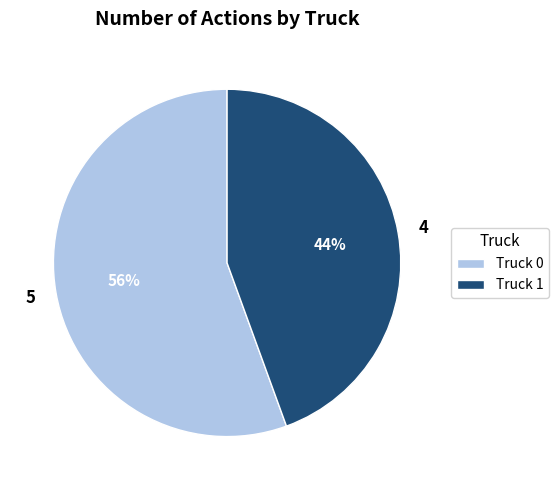

What is the smallest slice in the pie chart?

Truck 1